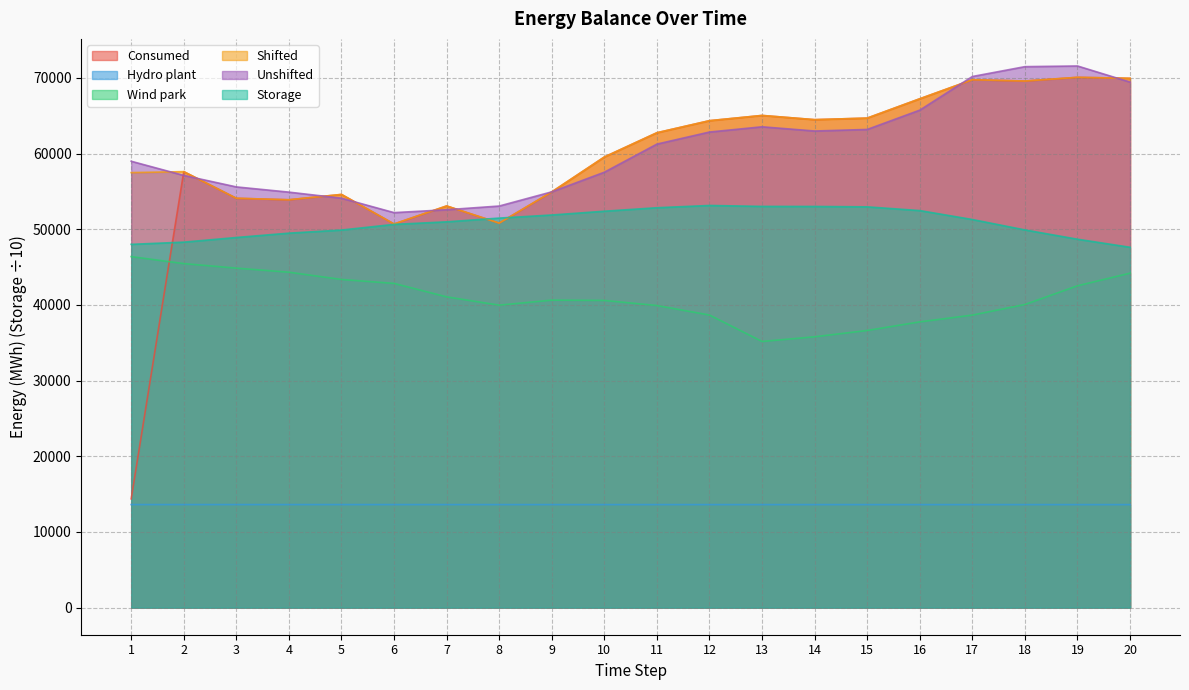

Which series changed the most between 3 and 13?

Consumed